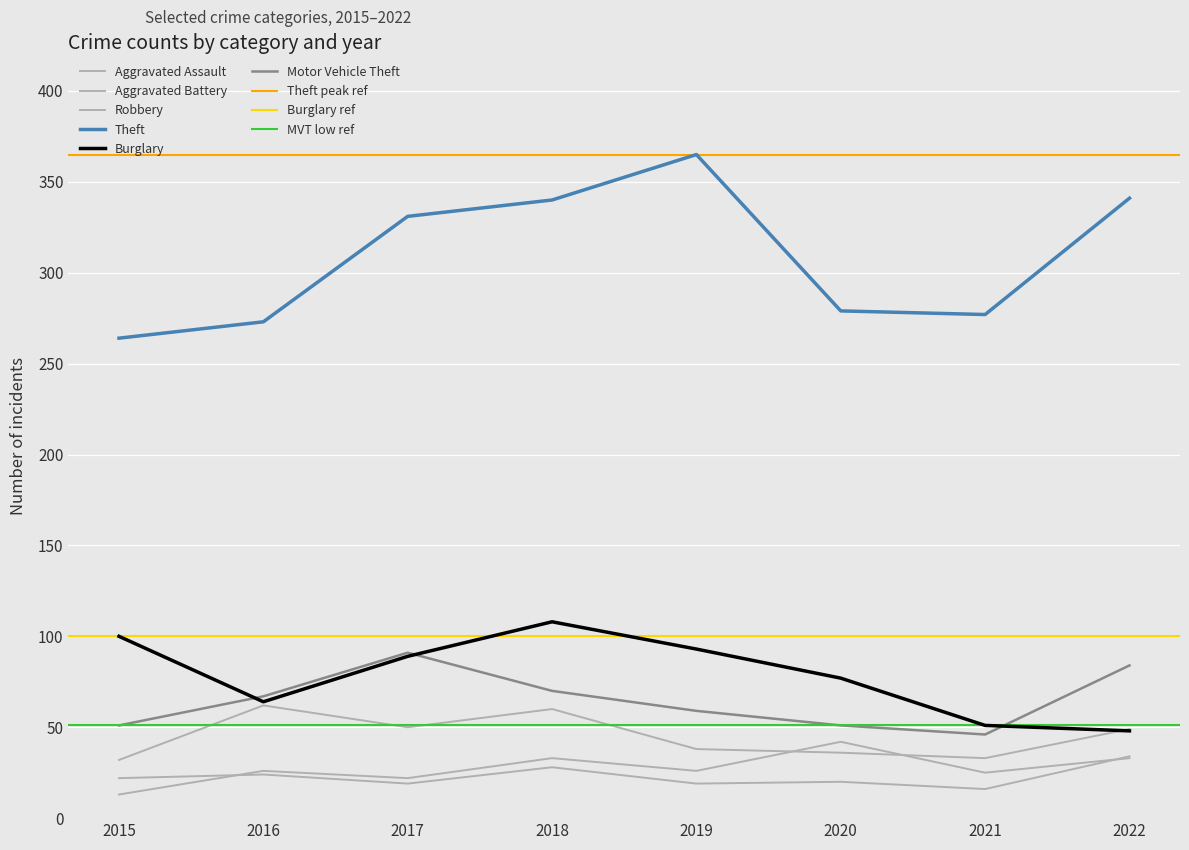

List the labels in order of Aggravated Assault value, smallest first.

2015, 2017, 2021, 2016, 2019, 2018, 2022, 2020